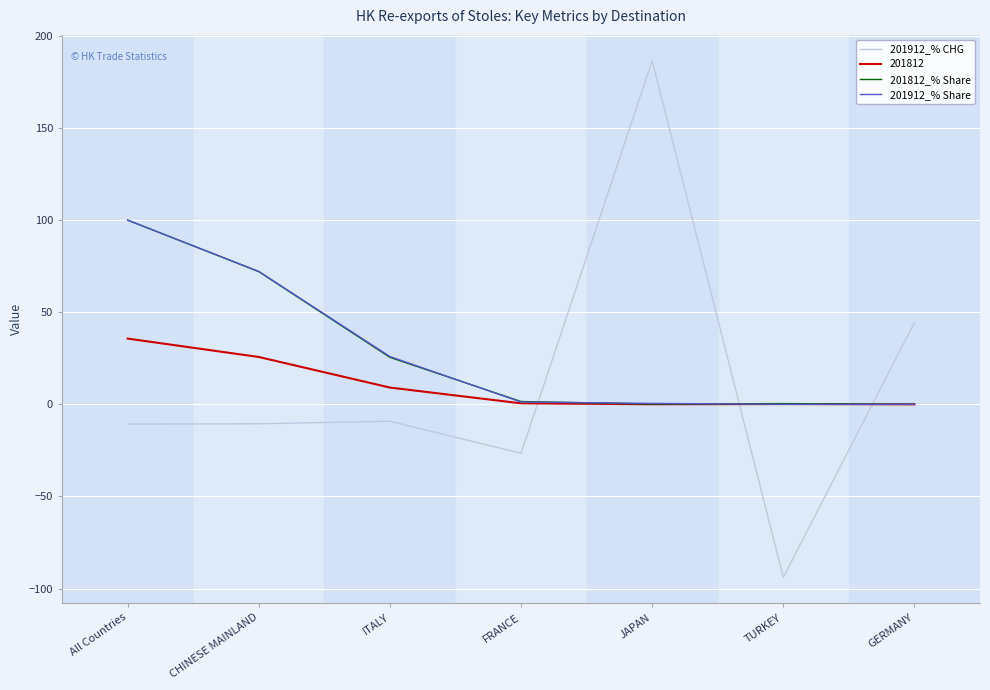

What is the difference between the 201812_% Share values at All Countries and ITALY?

74.5